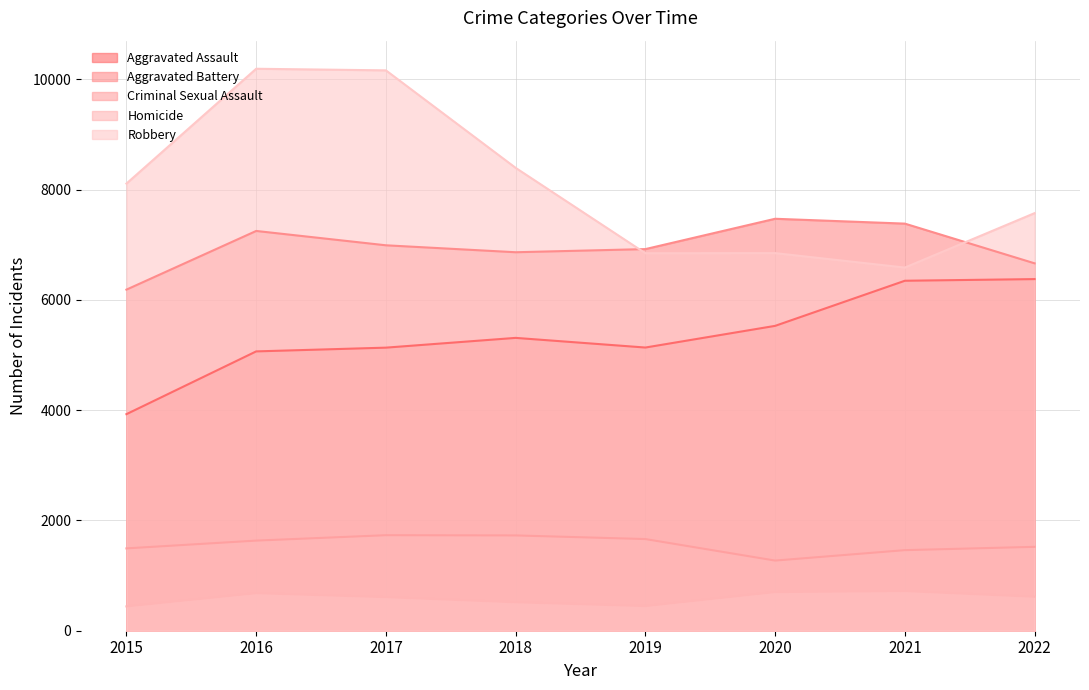

What is the highest value of the Aggravated Assault series?

6376